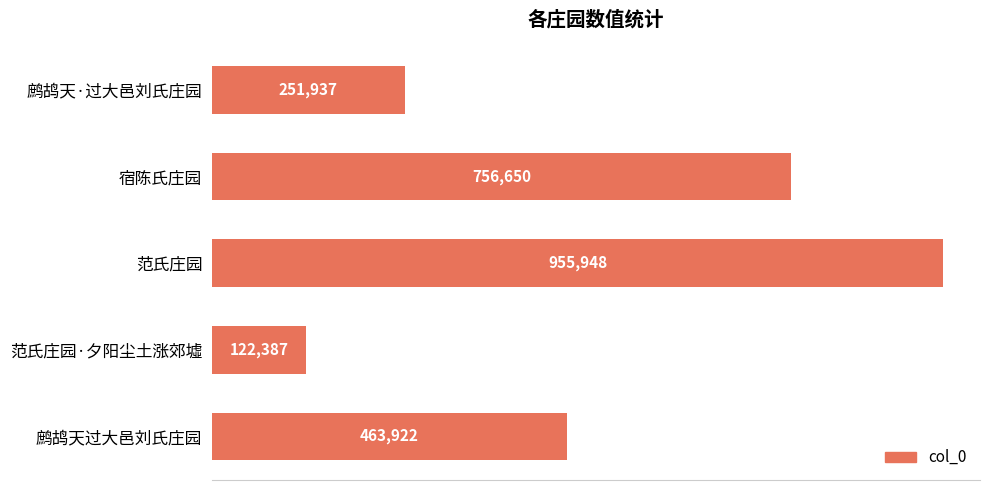

Does the chart contain any negative values?

No